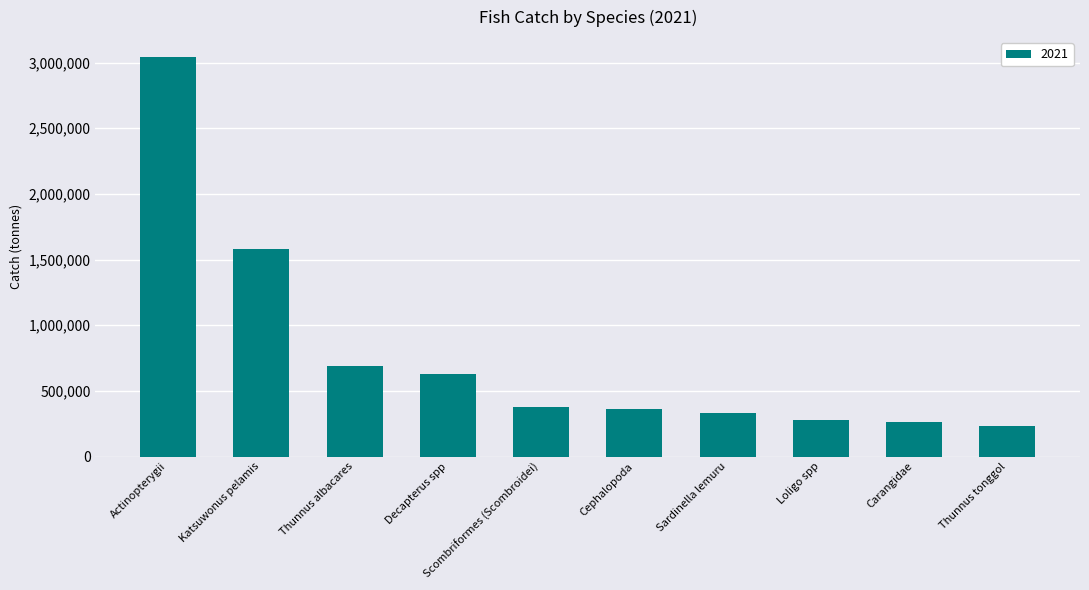

What is the maximum value shown in the chart?

3041566.0